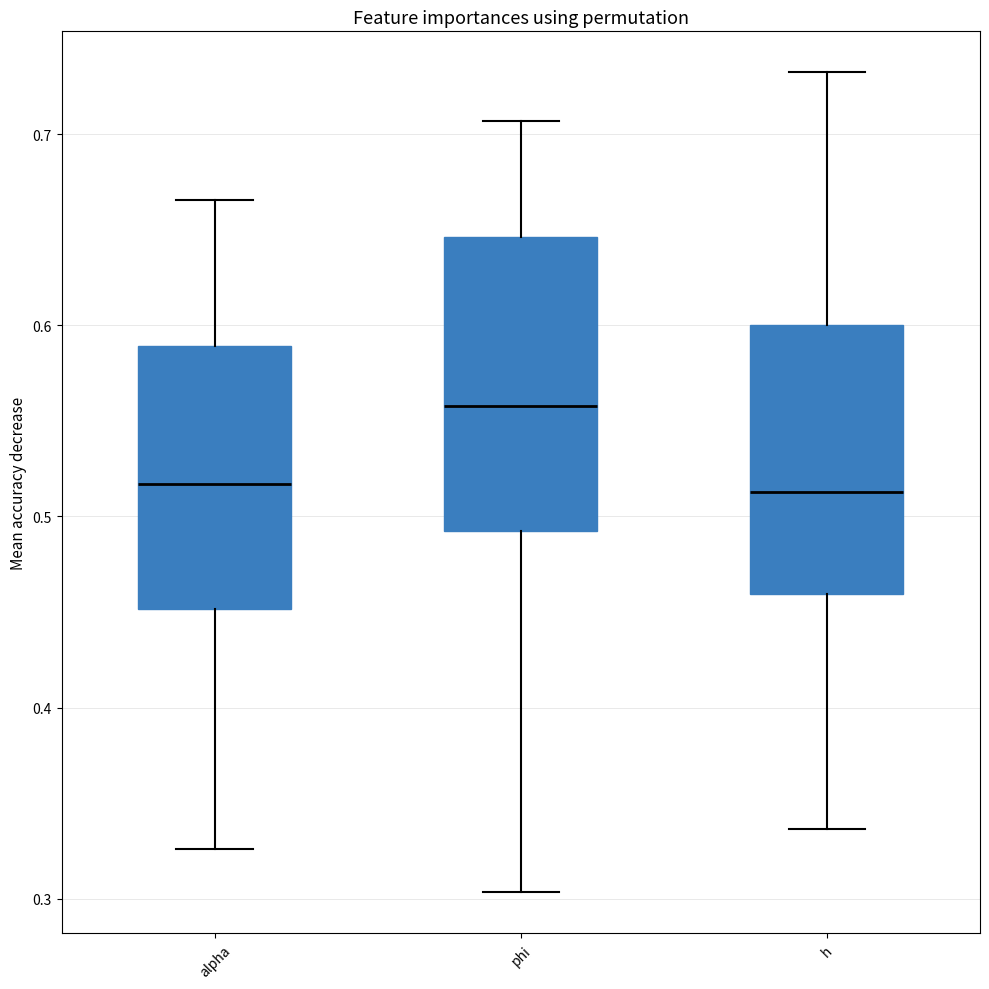

Reading left to right, read every box against the y-axis: the position of its median line, the range the box covers, and the ends of its whiskers. The values are not printed on the chart, so give them approximately, as read against the axis.

alpha: median 0.52, box 0.45 to 0.59, whiskers 0.33 to 0.67
phi: median 0.56, box 0.49 to 0.65, whiskers 0.30 to 0.71
h: median 0.51, box 0.46 to 0.60, whiskers 0.34 to 0.73